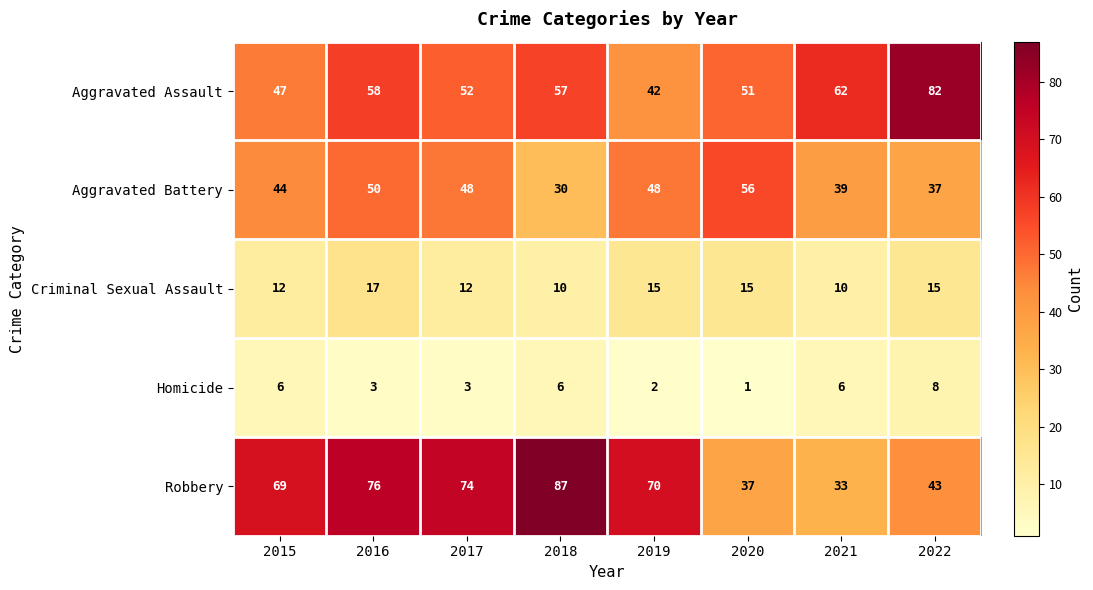

What is the difference between the maximum and minimum values in the Homicide series?

7